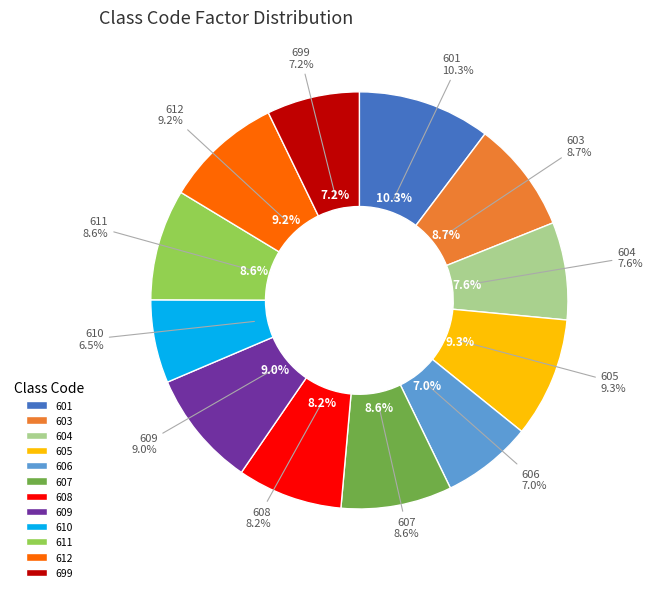

How many slices are in this pie chart?

12